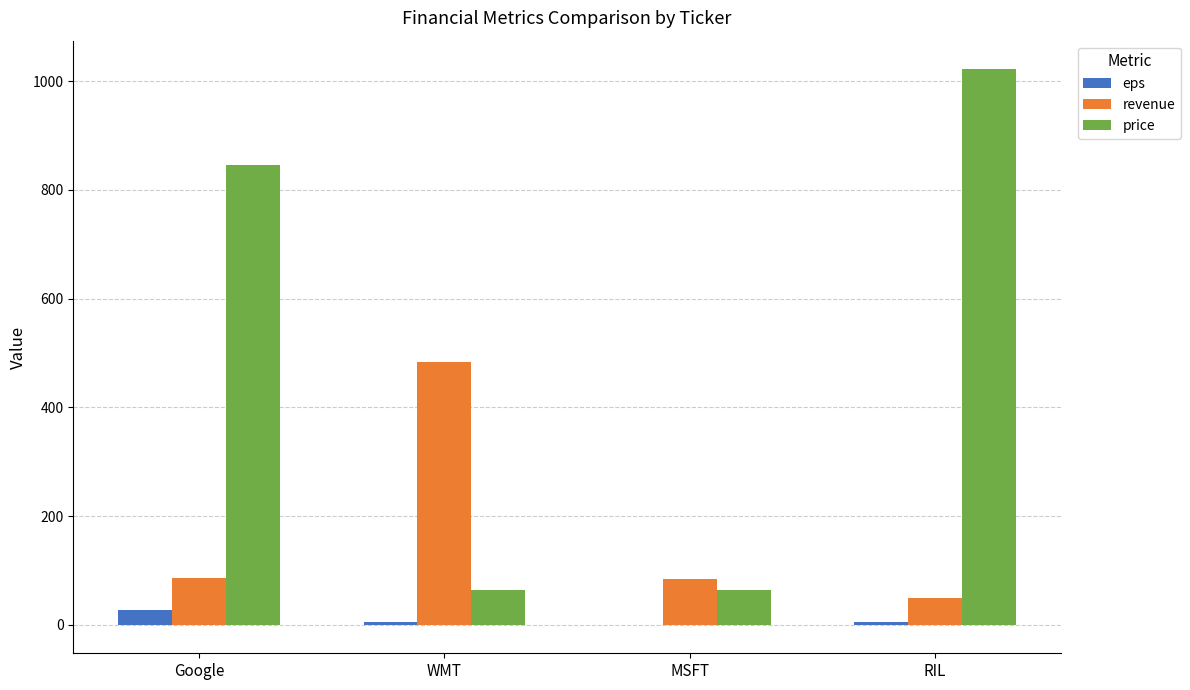

How many values in the eps series exceed 5?

2